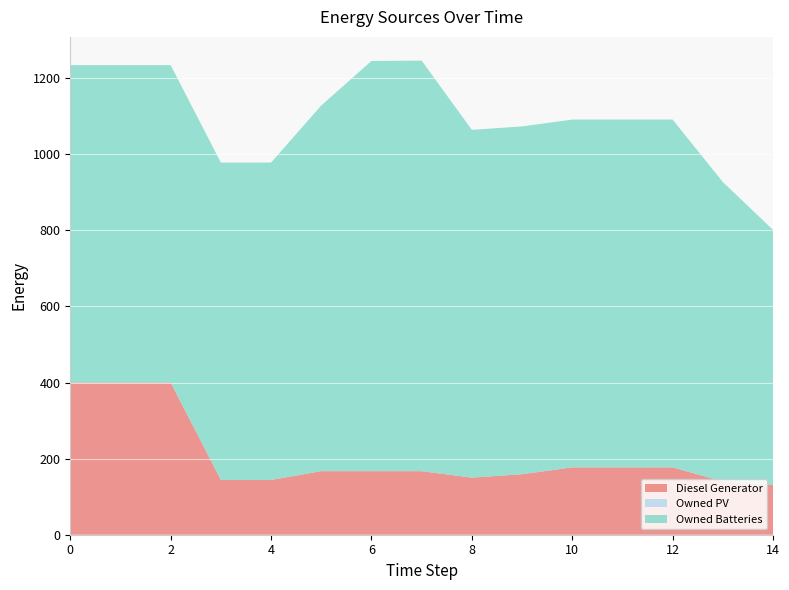

Reading left to right, extract all data points from this chart.

Diesel Generator: 0=400	1=400	2=400	3=144	4=144	5=167	6=167	7=167	8=150	9=159	10=177	11=177	12=177	13=140	14=131
Owned PV: 0=0	1=0	2=0	3=0	4=0	5=0	6=0	7=0	8=0	9=0	10=0	11=0	12=0	13=0	14=0
Owned Batteries: 0=834	1=834	2=834	3=834	4=834	5=961	6=1078	7=1079	8=914	9=914	10=914	11=914	12=914	13=787	14=670